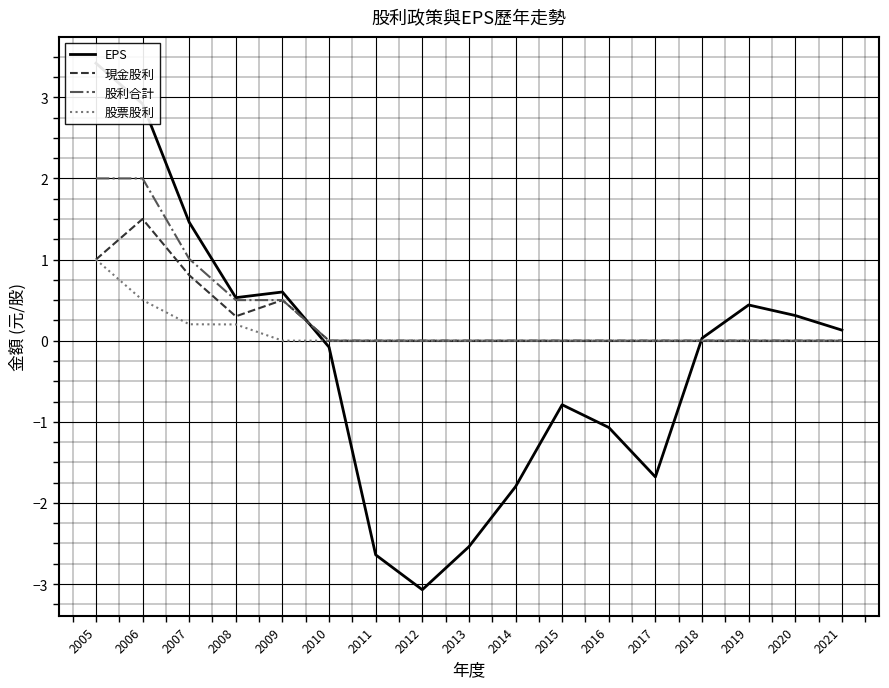

Between 2007 and 2005, which is larger?

2005